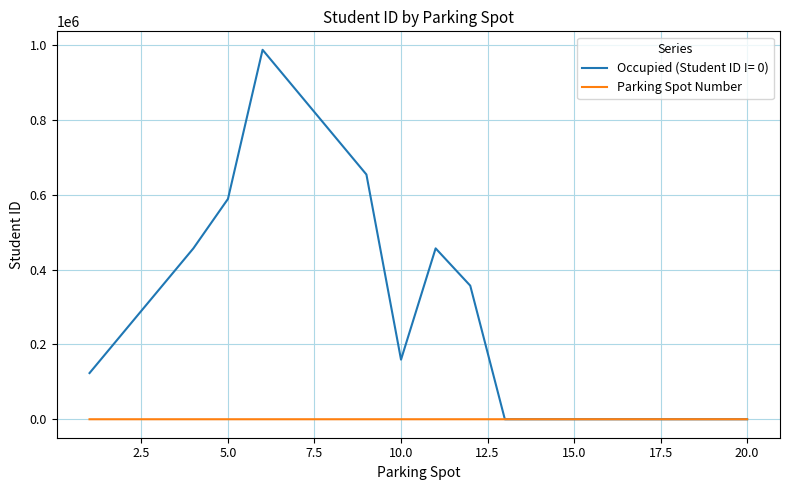

What is the greatest value displayed?

987654